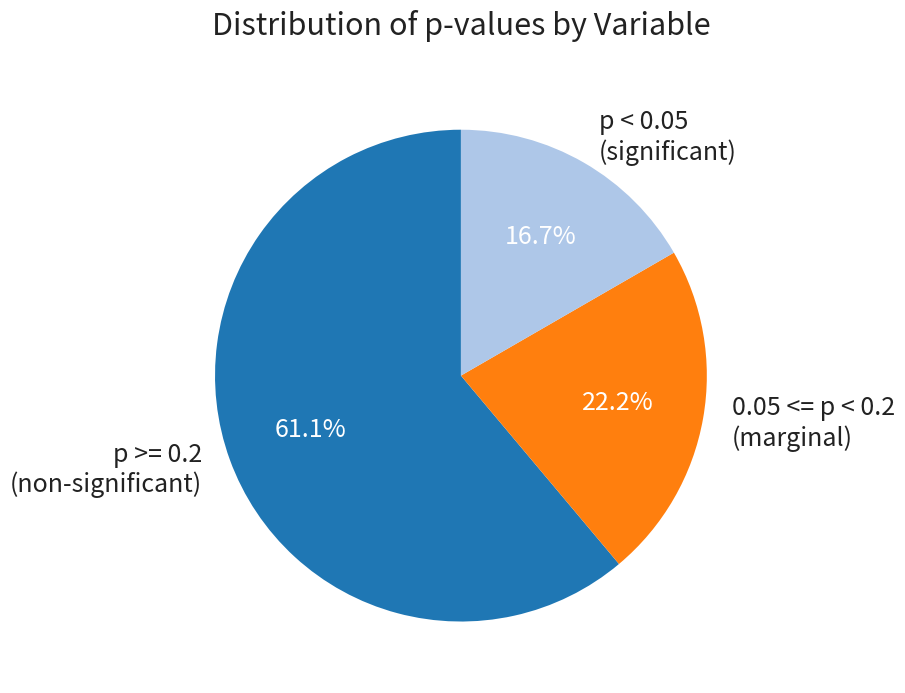

What percentage is NOT represented by 0.05 <= p < 0.2 (marginal)?

77.8%